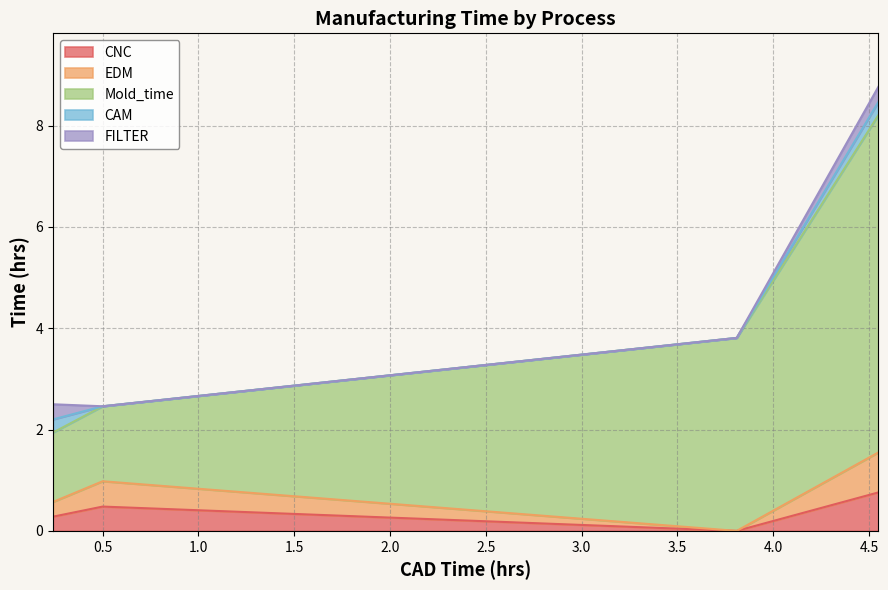

How many series are shown in this chart?

5